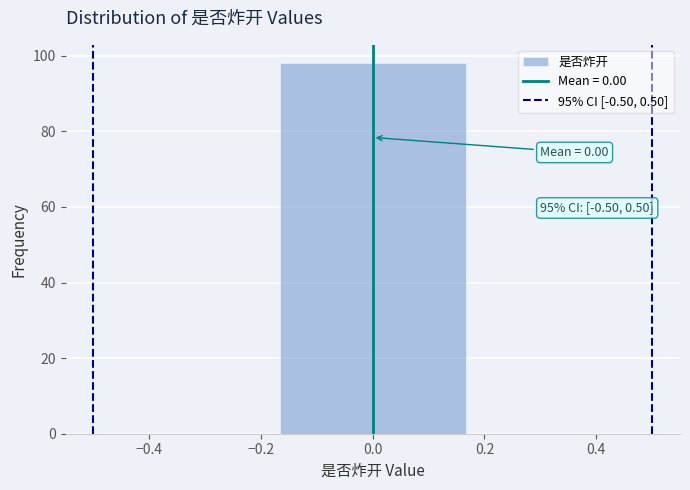

Over which range of the x-axis is the bar tallest?

-0.16 to 0.16